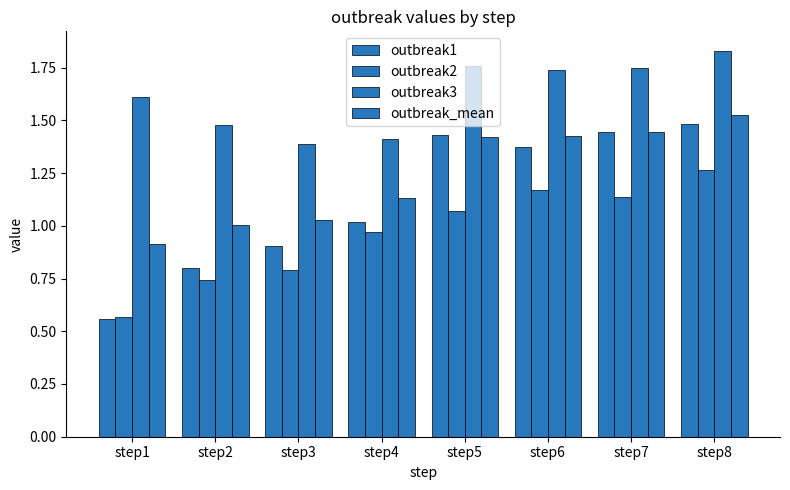

Reading left to right, extract all data points from this chart.

outbreak1: step1=0.6	step2=0.8	step3=0.9	step4=1.0	step5=1.4	step6=1.4	step7=1.4	step8=1.5
outbreak2: step1=0.6	step2=0.7	step3=0.8	step4=1.0	step5=1.1	step6=1.2	step7=1.1	step8=1.3
outbreak3: step1=1.6	step2=1.5	step3=1.4	step4=1.4	step5=1.8	step6=1.7	step7=1.7	step8=1.8
outbreak_mean: step1=0.9	step2=1.0	step3=1.0	step4=1.1	step5=1.4	step6=1.4	step7=1.4	step8=1.5